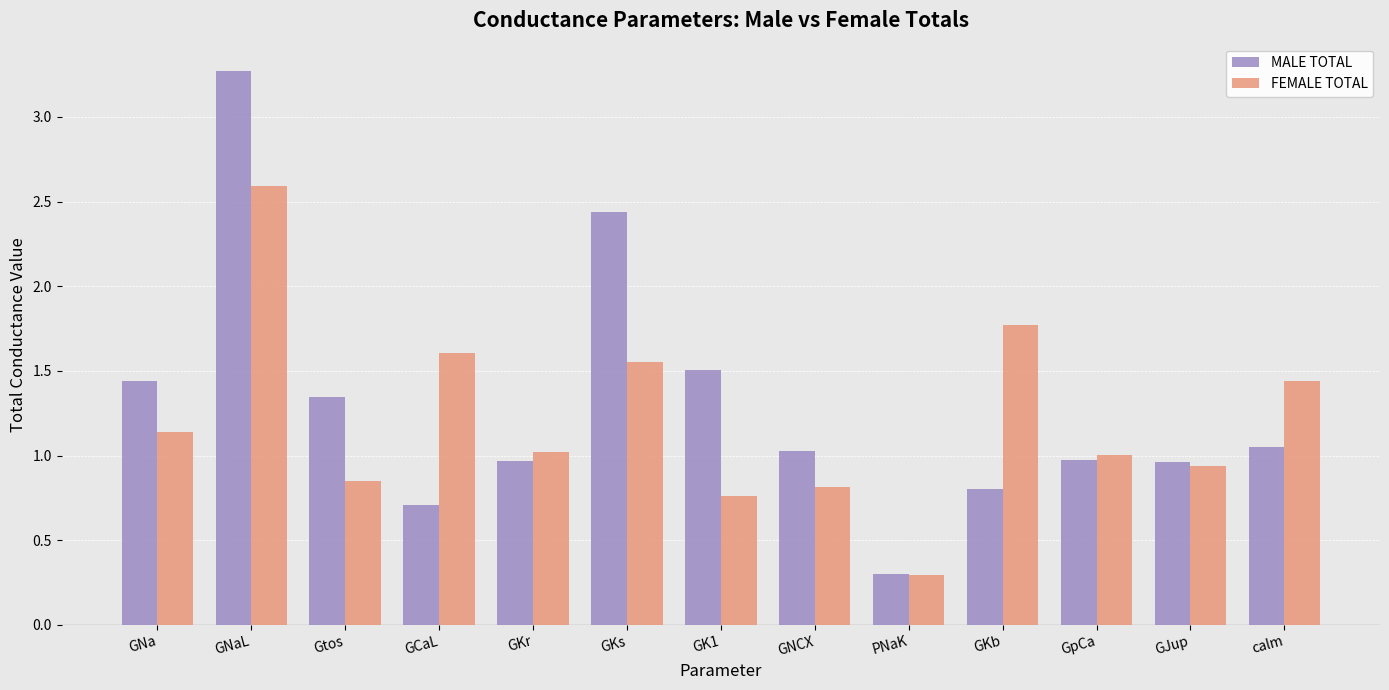

The MALE TOTAL series shows 0.7 at calm. True or false?

False